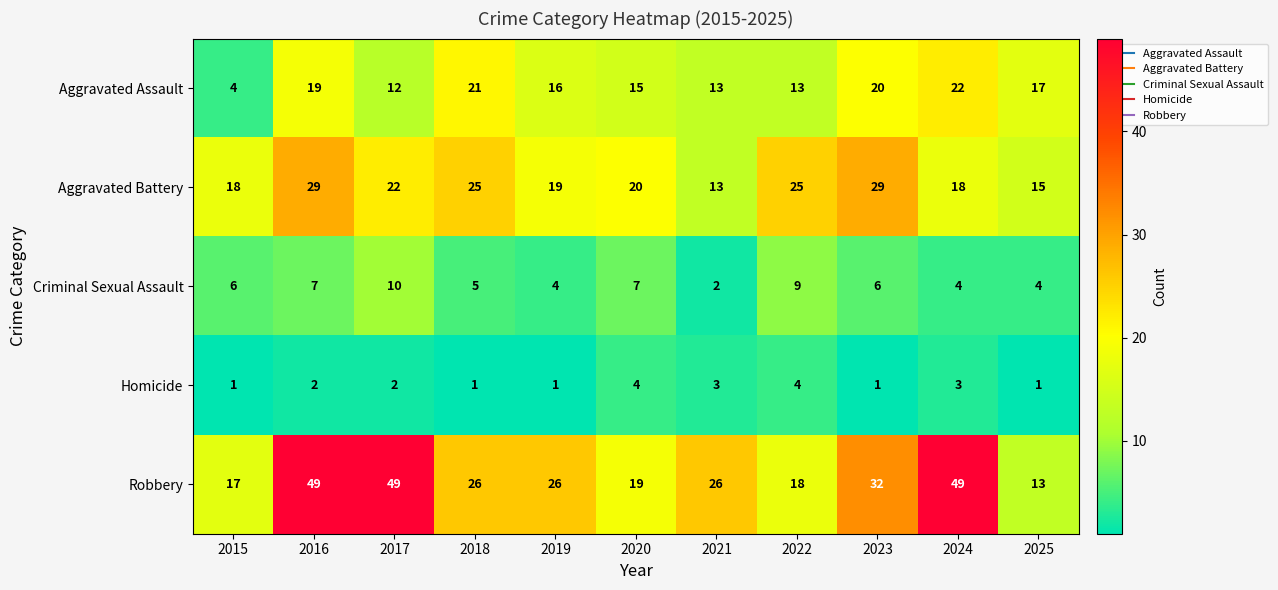

What is the difference between the second highest and second lowest values in the Aggravated Assault series?

9